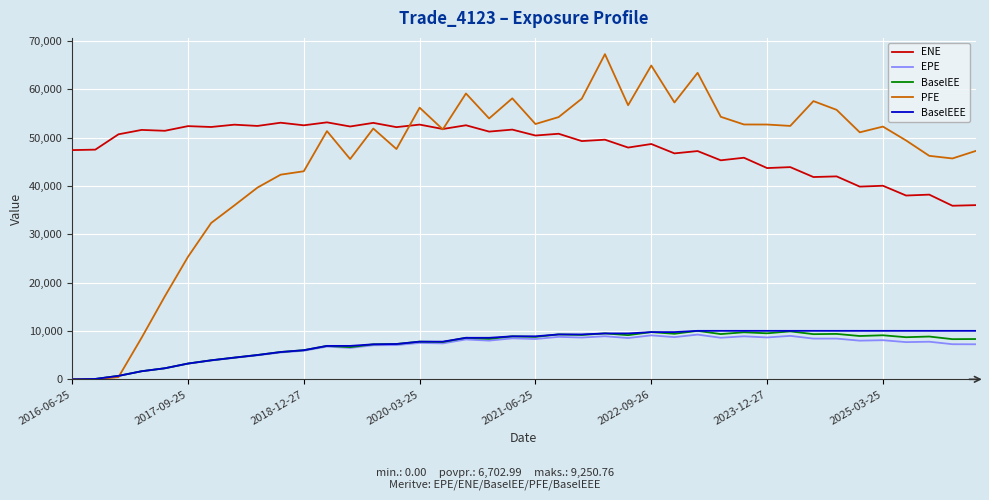

What is the maximum value shown in the chart?

67276.3